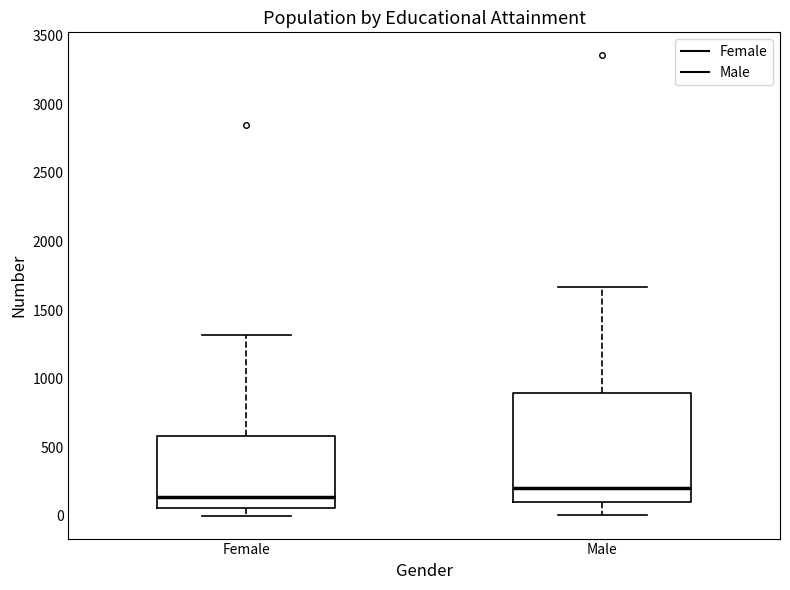

Reading left to right, read every box against the y-axis: the position of its median line, the range the box covers, and the ends of its whiskers. The values are not printed on the chart, so give them approximately, as read against the axis.

Female: median 150, box 50 to 600, whiskers 0 to 1300
Male: median 200, box 100 to 900, whiskers 0 to 1650